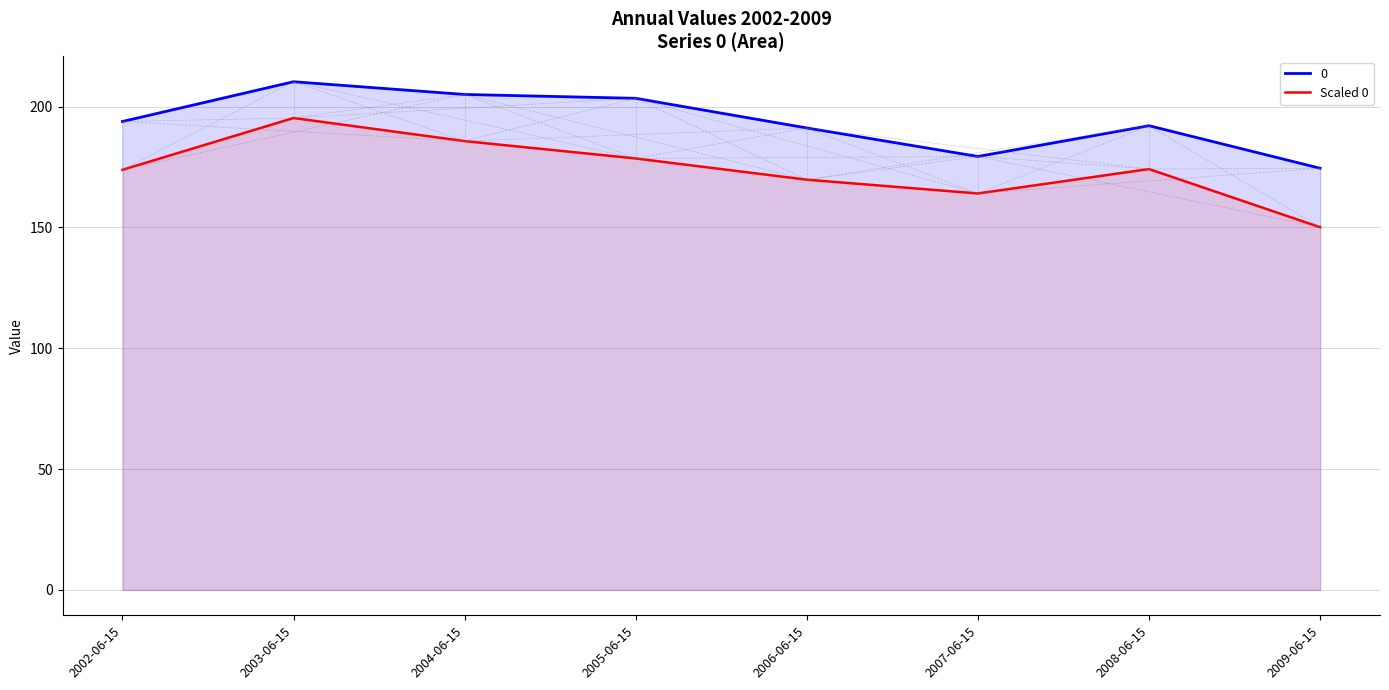

Where does the data first go above 174?

2003-06-15